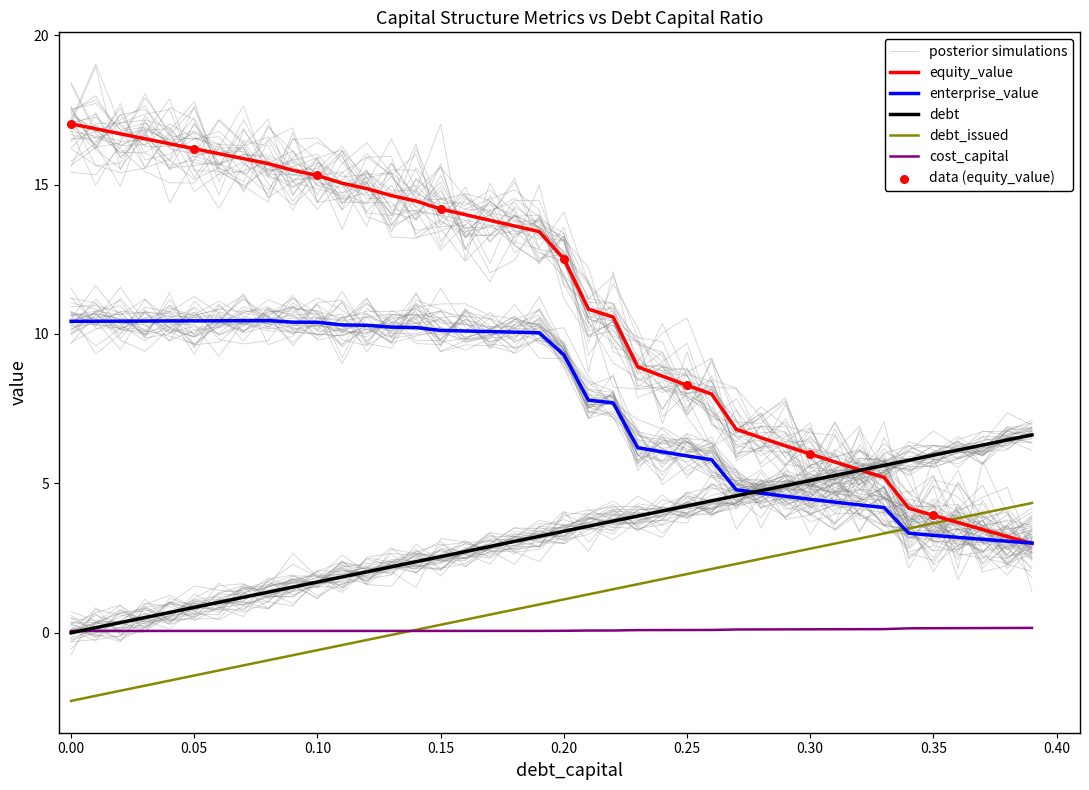

What is the total value across all series at 0.03?

25.9